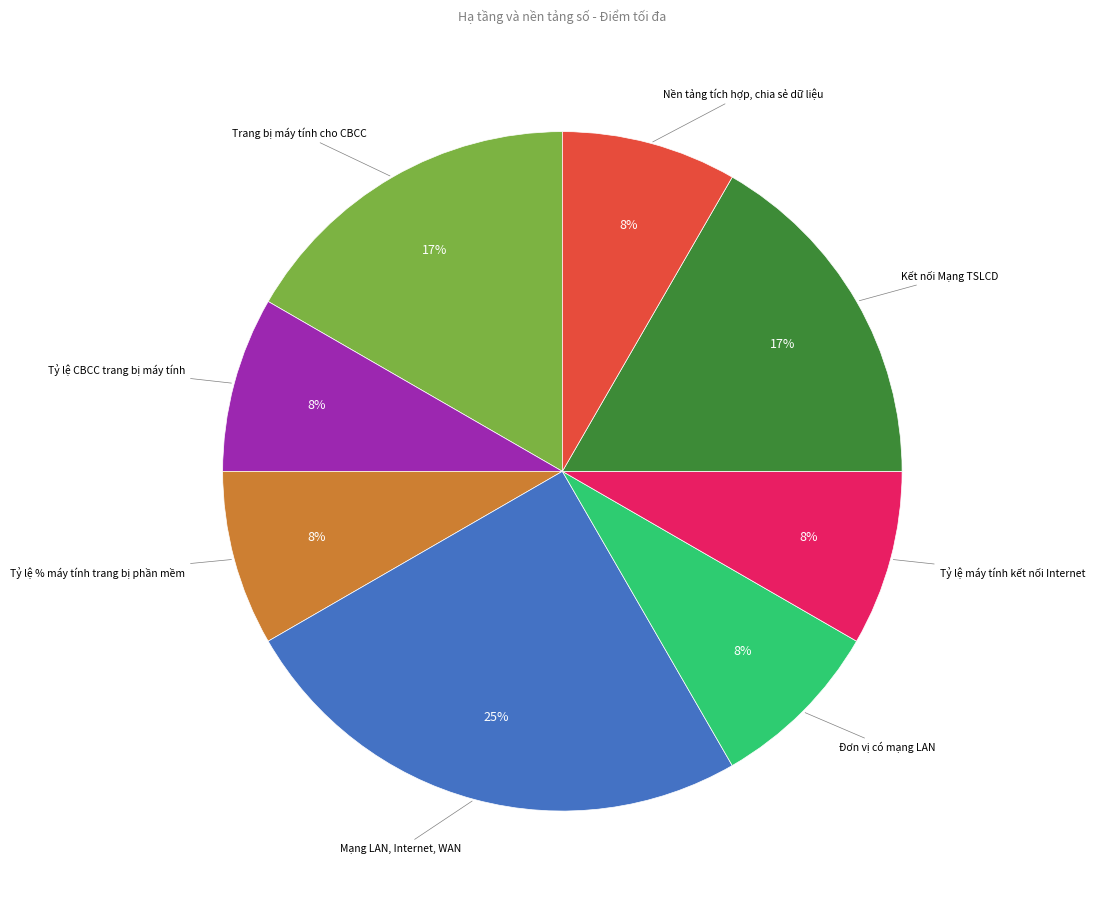

Is there any slice that represents more than half of the pie?

No